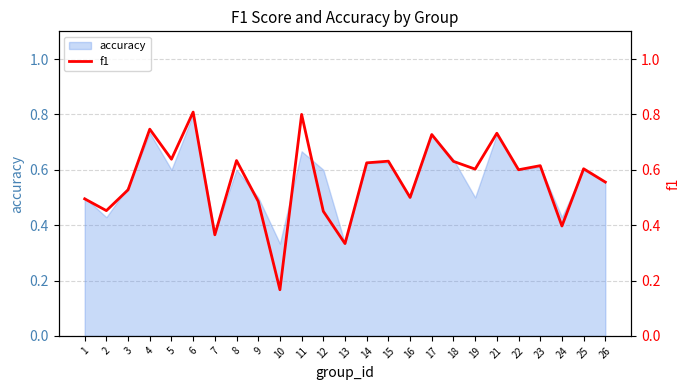

What is the maximum value for accuracy?

0.8